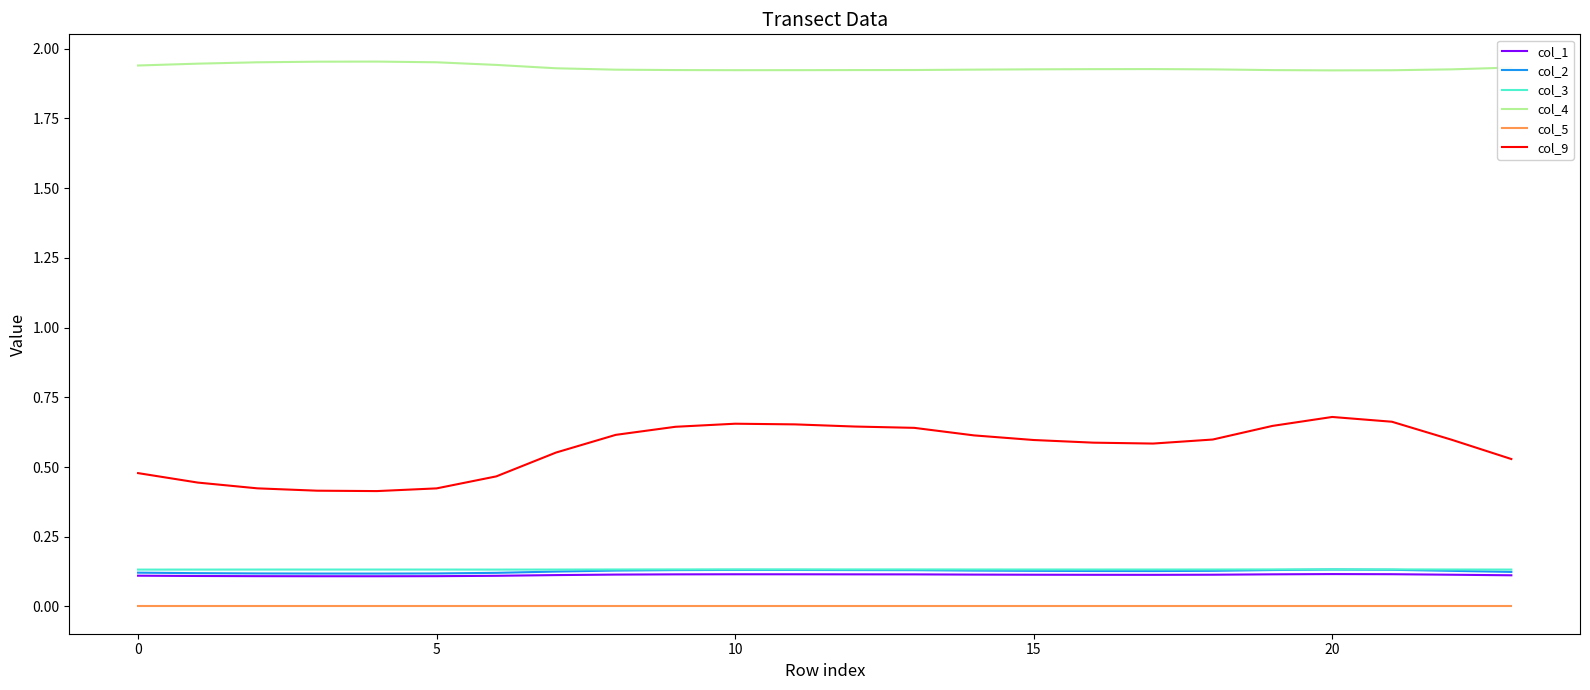

True or false: col_3 and col_5 cross at least once.

False